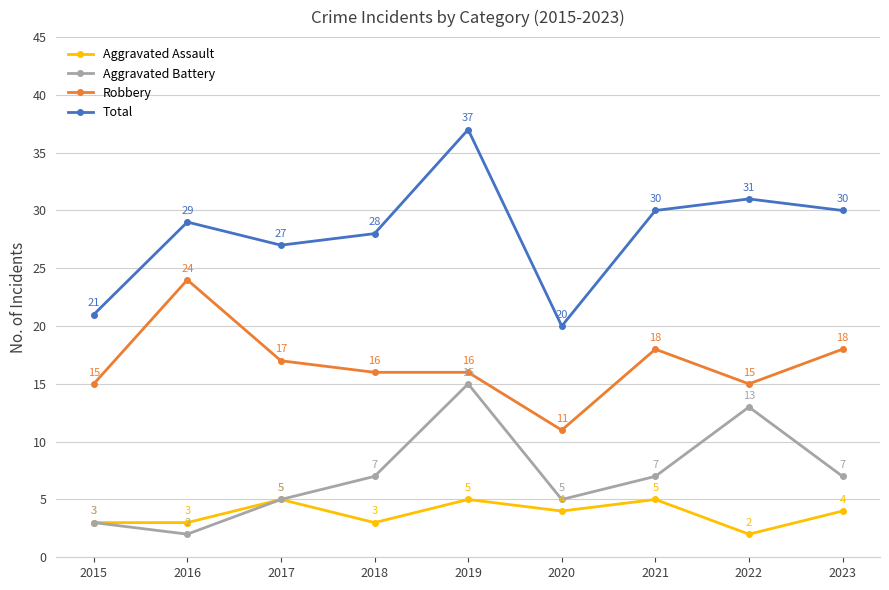

True or false: Aggravated Assault has a value of 2 at 2021.

False